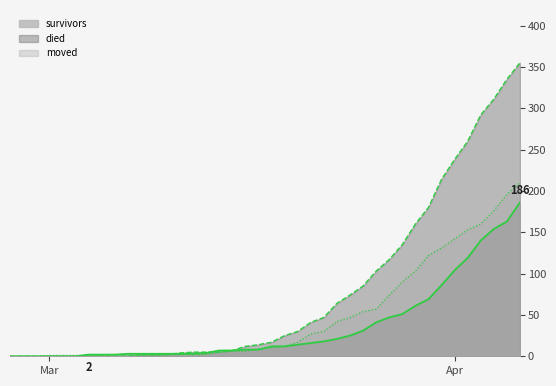

Does the chart display data point markers on the line(s)?

No